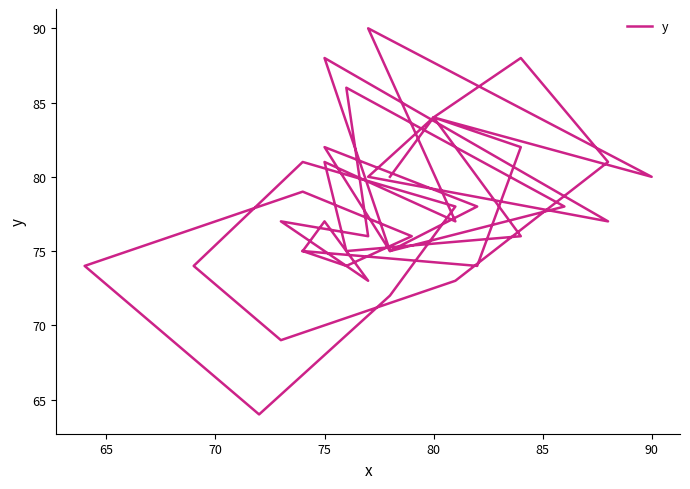

Where is the data nearest to the value 77?

75